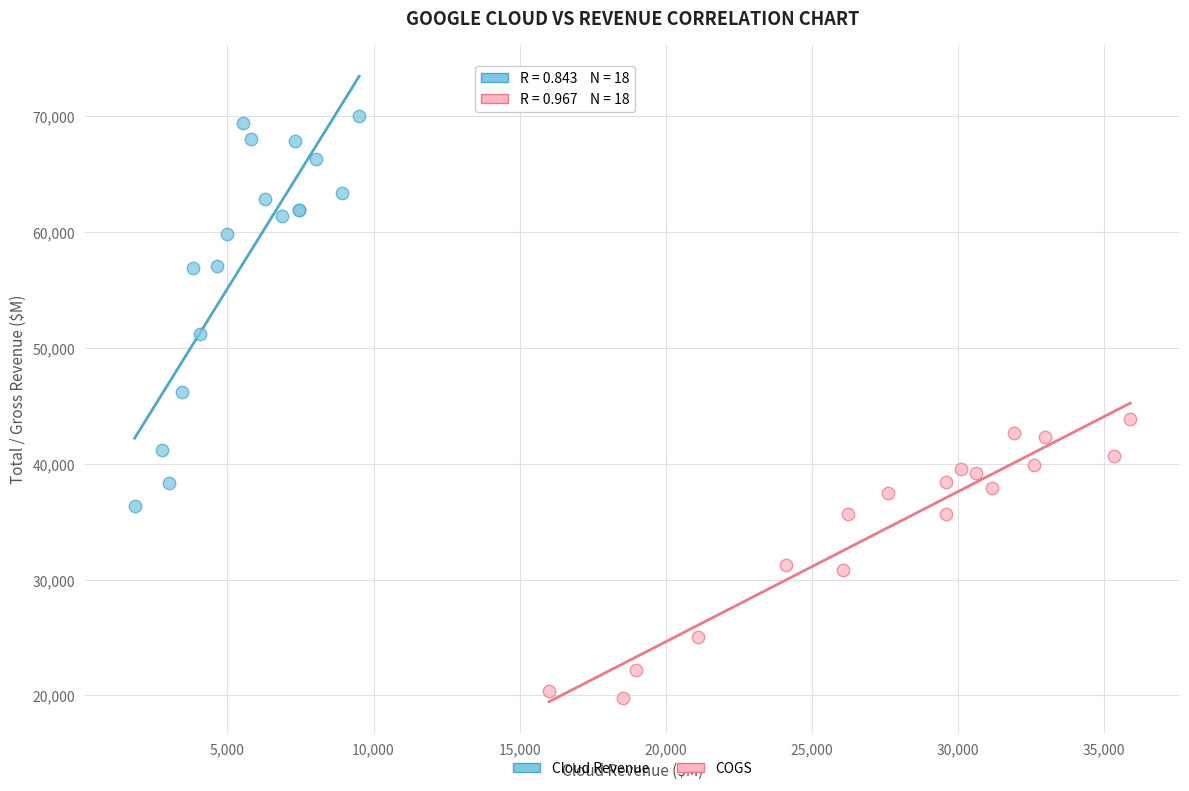

Which series has the widest spread of Y values?

Cloud Revenue